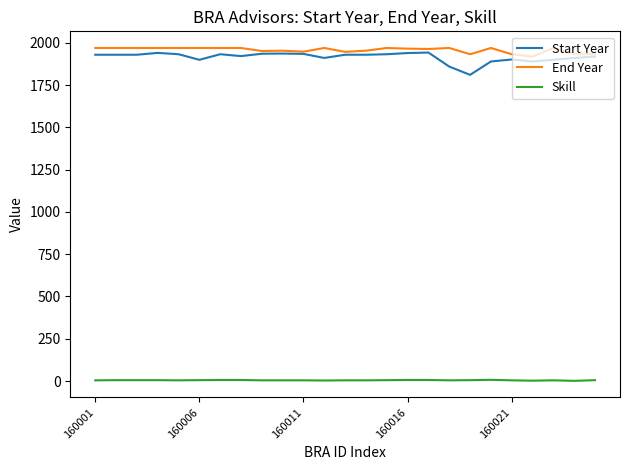

What is the maximum value for End Year?

1970